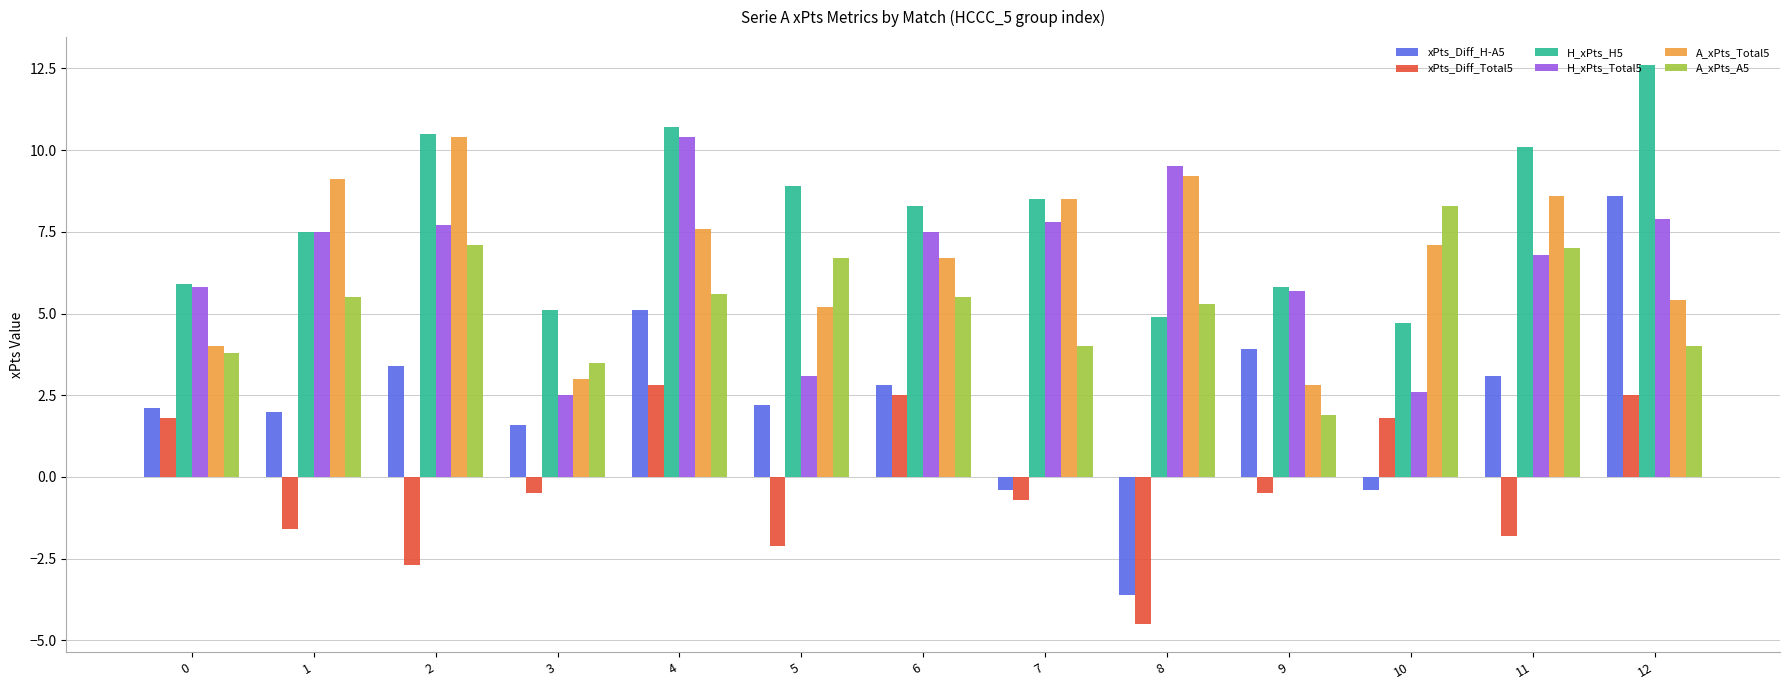

What is the total value across all series at 11?

33.8